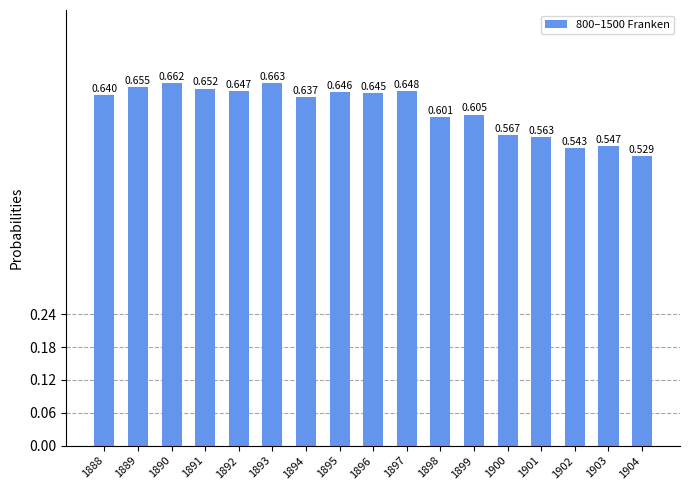

Rank the categories by value from lowest to highest.

1904, 1902, 1903, 1901, 1900, 1898, 1899, 1894, 1888, 1896, 1895, 1892, 1897, 1891, 1889, 1890, 1893